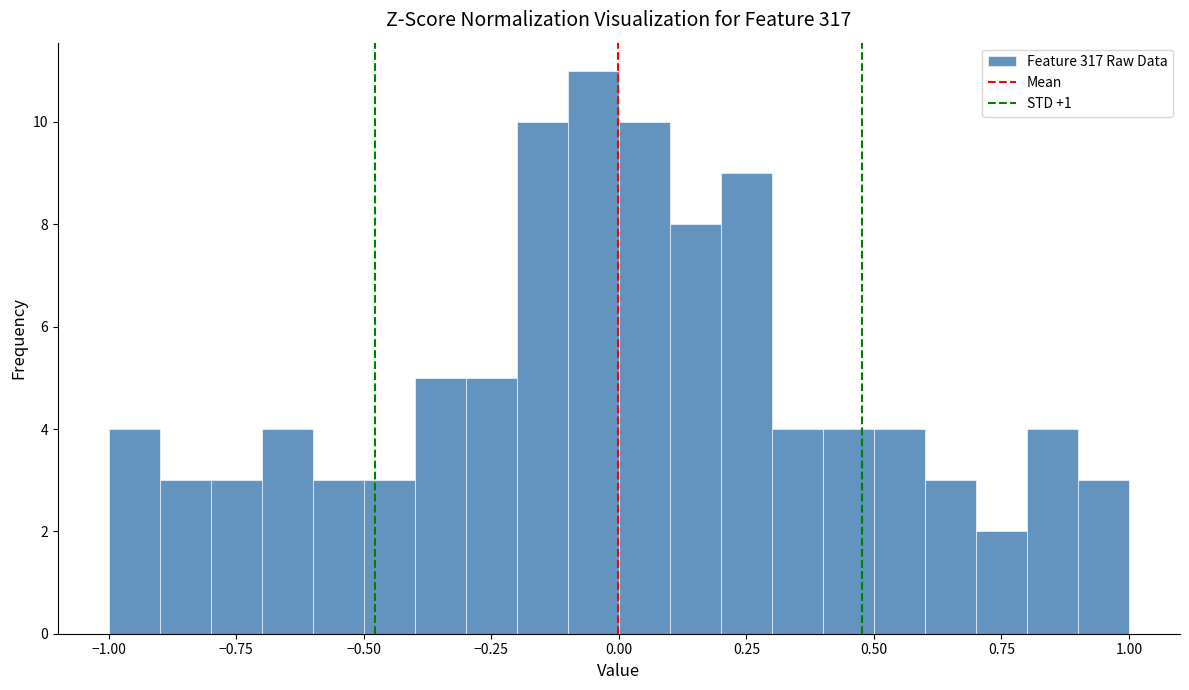

Read against the x-axis, roughly where is the centre of the tallest bar?

-0.05